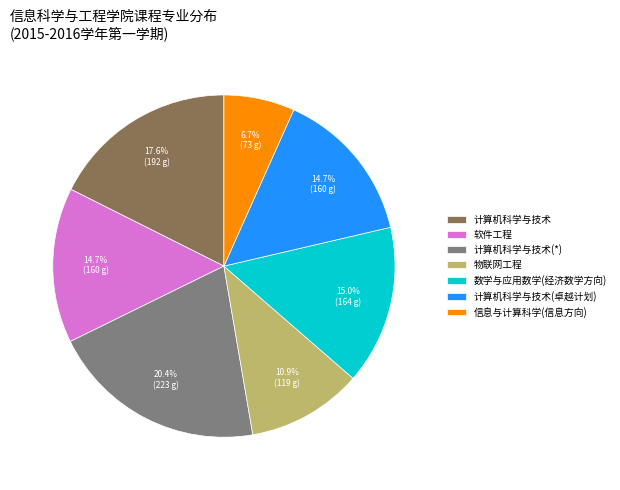

How many segments does this pie chart have?

7